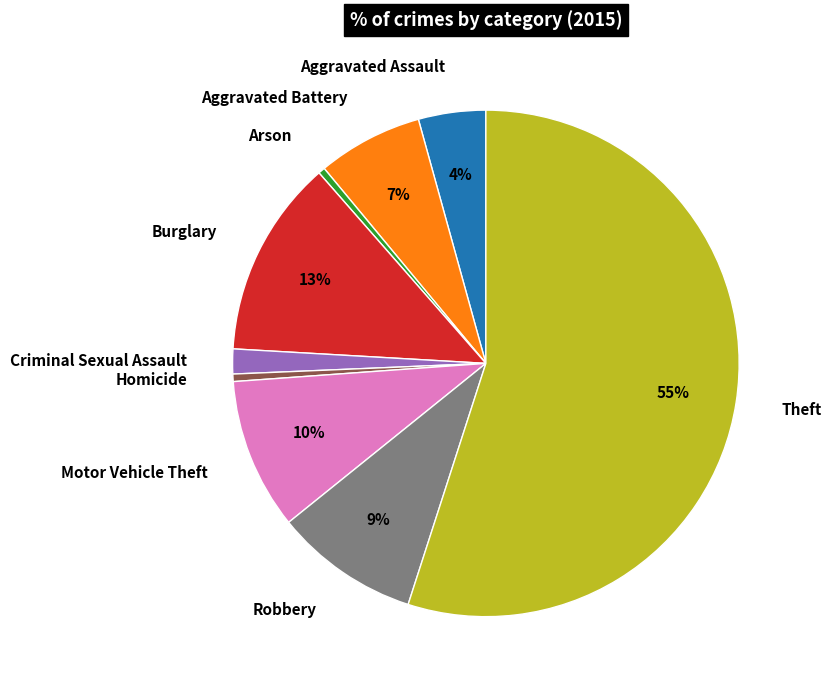

Count the number of slices in the pie.

9